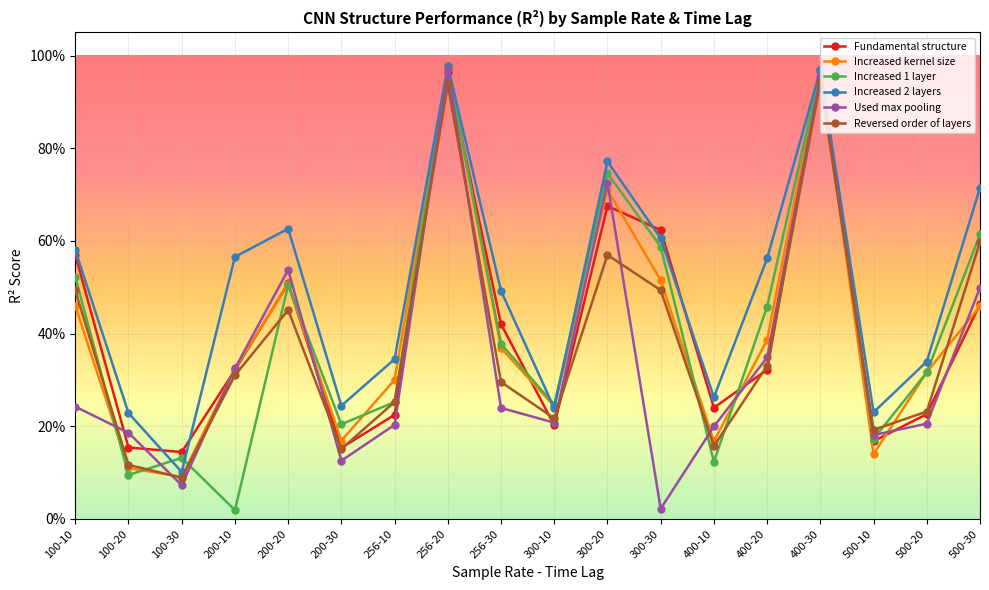

What are all the series names shown in the legend?

Fundamental structure, Increased kernel size, Increased 1 layer, Increased 2 layers, Used max pooling, Reversed order of layers